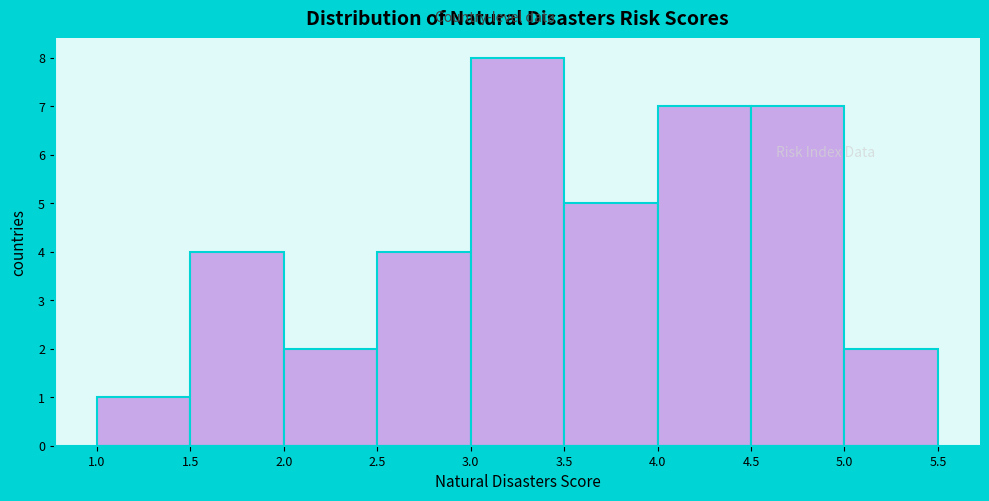

Which range on the x-axis has the tallest bar?

3.0 to 3.5